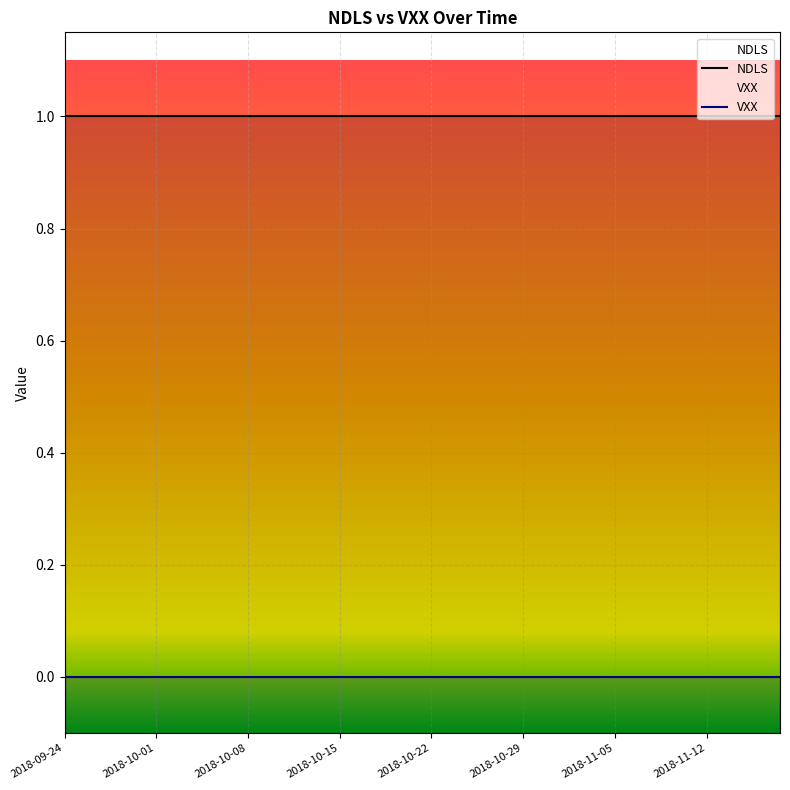

What position from the left is 36?

37